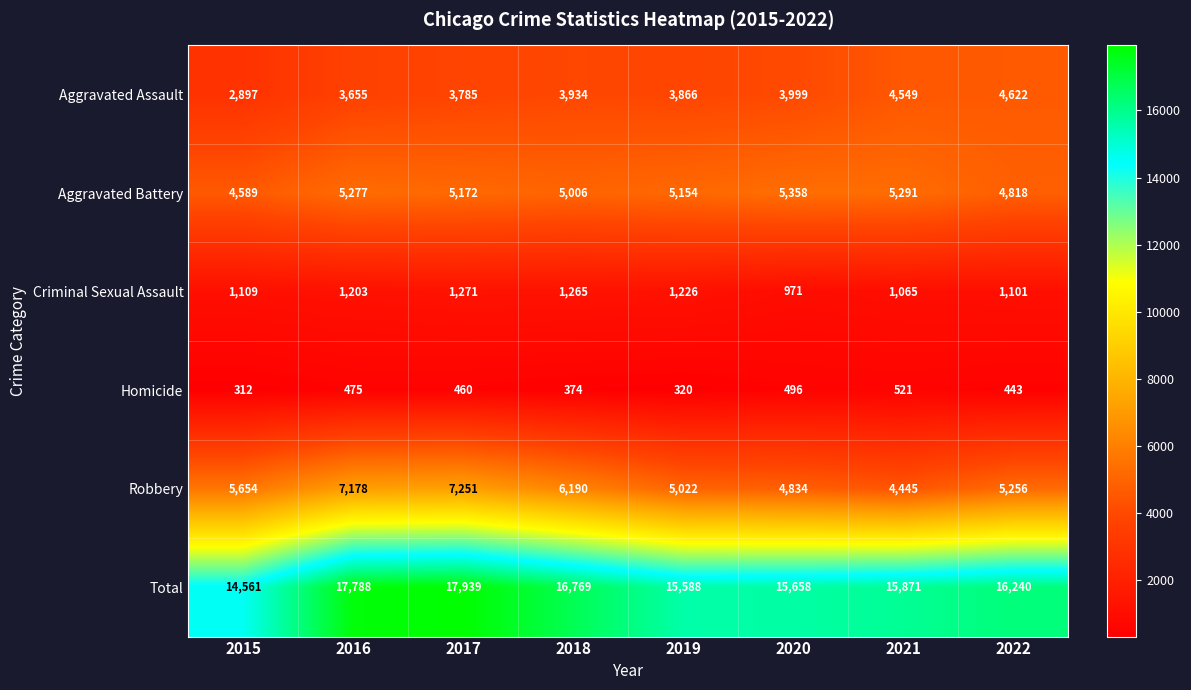

What is the total value across all series at 2021?

31742